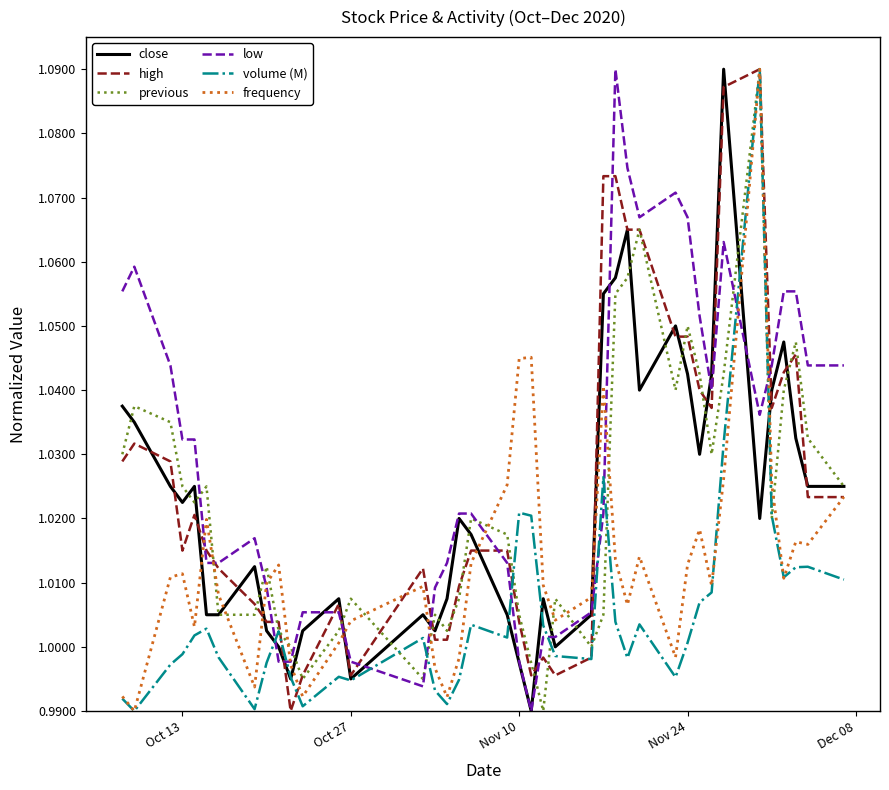

How many times do volume (M) and low cross each other?

10